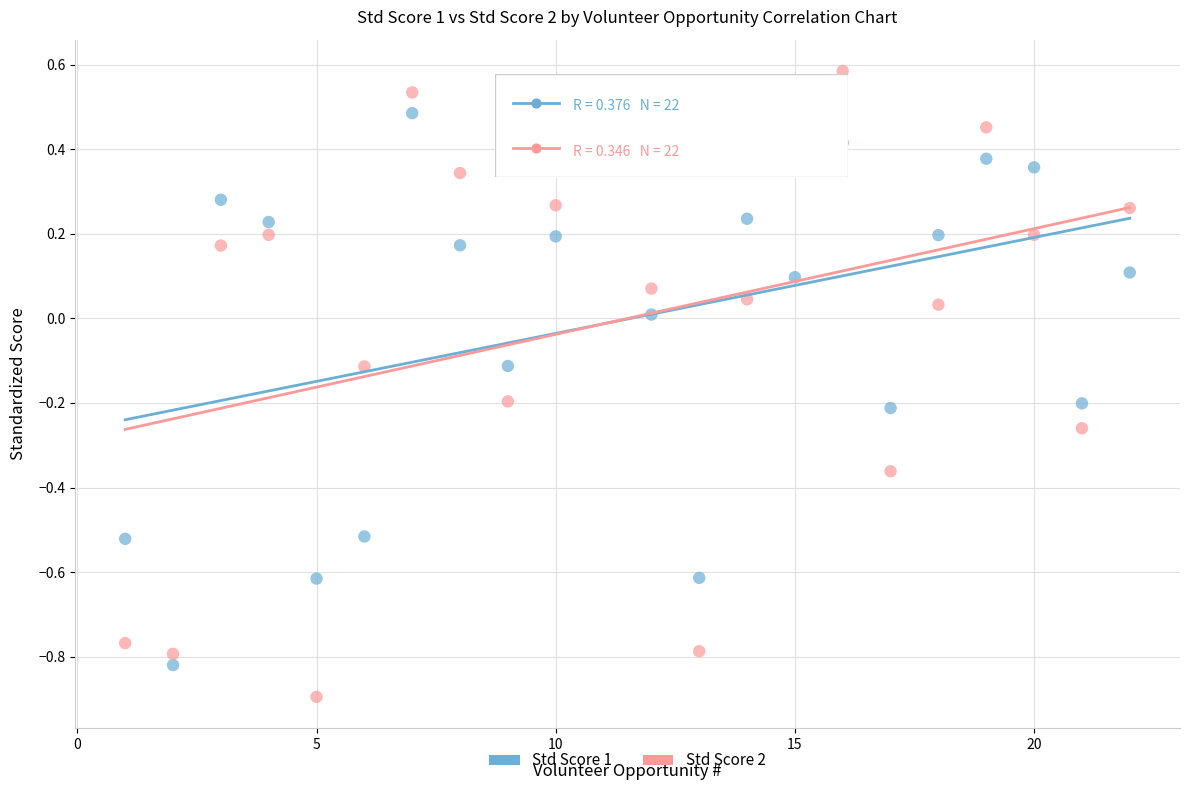

Across all data points, what is the range of Y values (max minus min)?

1.5